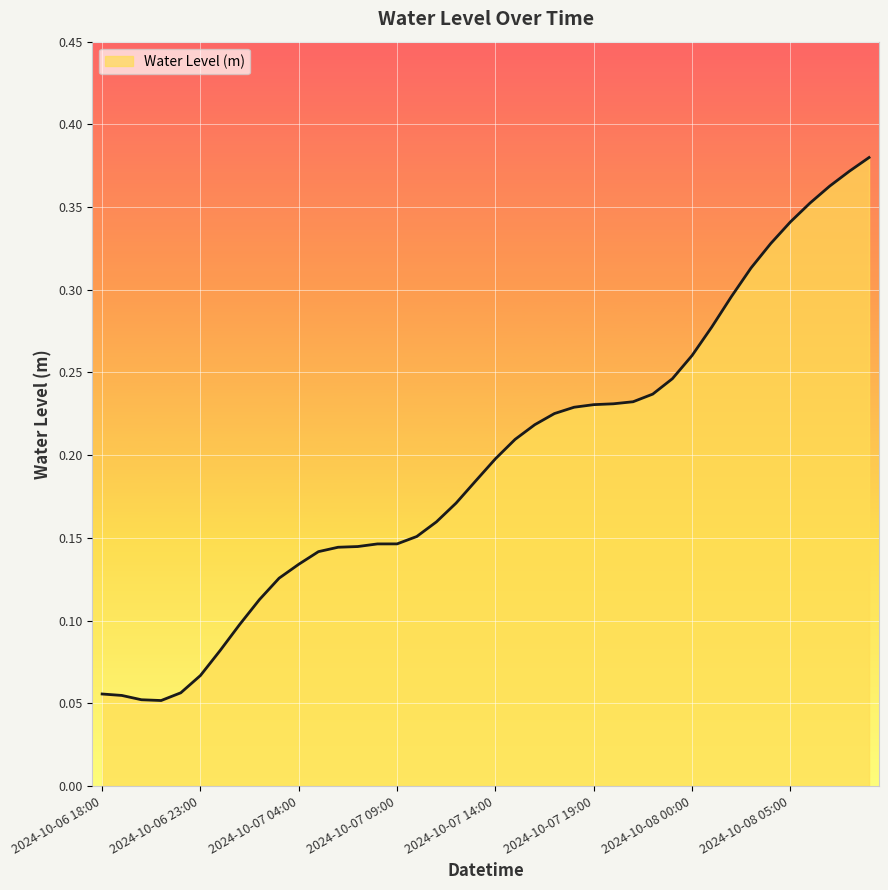

Reading right to left, extract all data points from this chart.

0.4	0.4	0.4	0.4	0.3	0.3	0.3	0.3	0.3	0.3	0.2	0.2	0.2	0.2	0.2	0.2	0.2	0.2	0.2	0.2	0.2	0.2	0.2	0.2	0.1	0.1	0.1	0.1	0.1	0.1	0.1	0.1	0.1	0.1	0.1	0.1	0.1	0.1	0.1	0.1